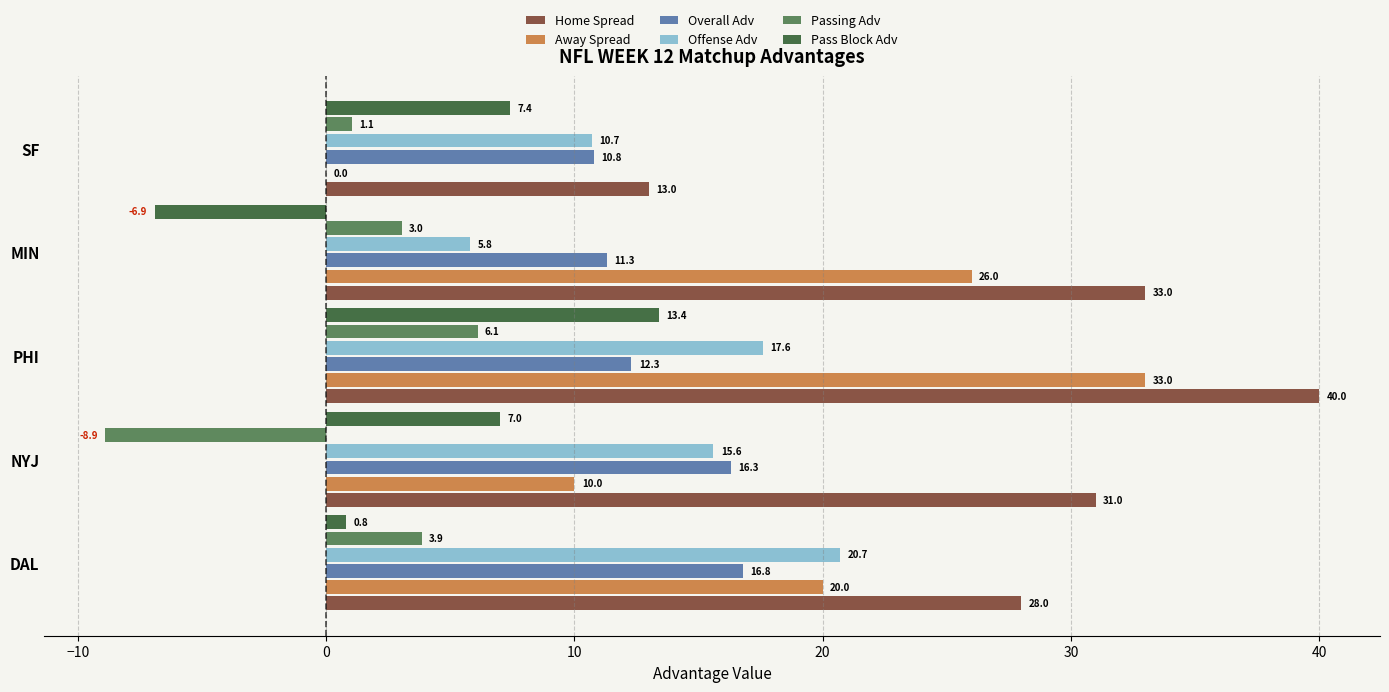

What are all the series names shown in the legend?

Home Spread, Away Spread, Overall Adv, Offense Adv, Passing Adv, Pass Block Adv